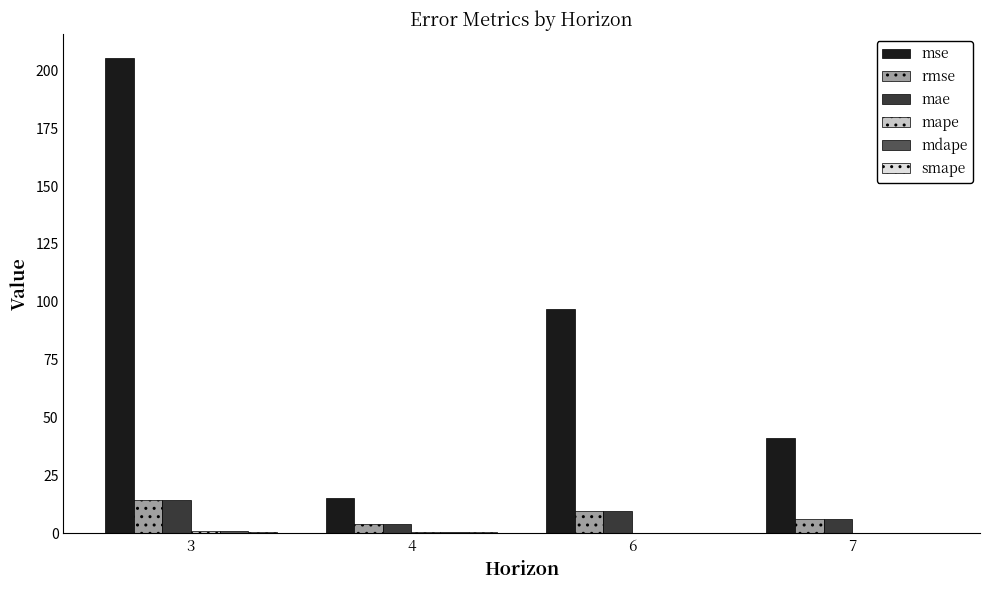

Between 3 and 7, which series saw the biggest shift?

mse